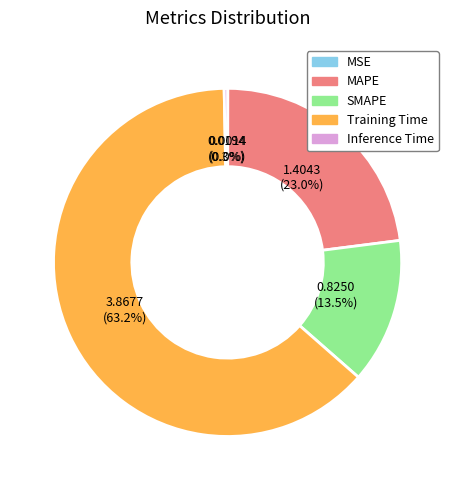

Is it true that Training Time is 63% of the pie?

True